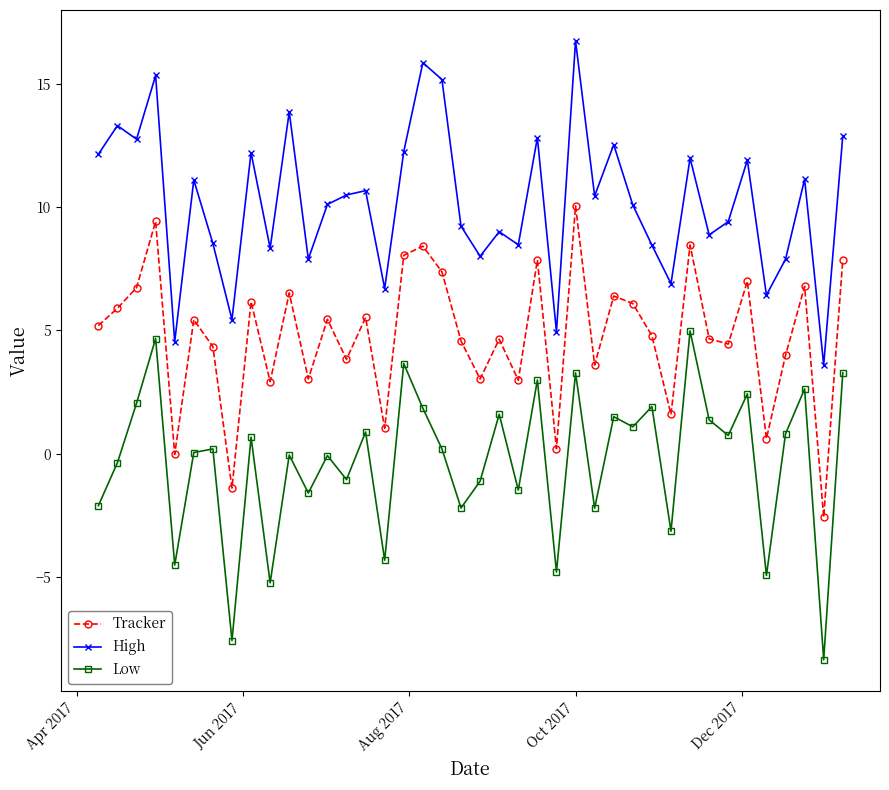

How many lines are shown in the chart?

3